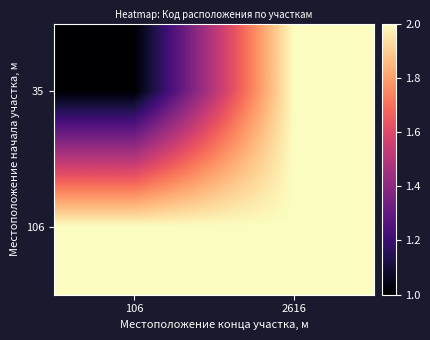

Which series has the largest total across all categories?

106